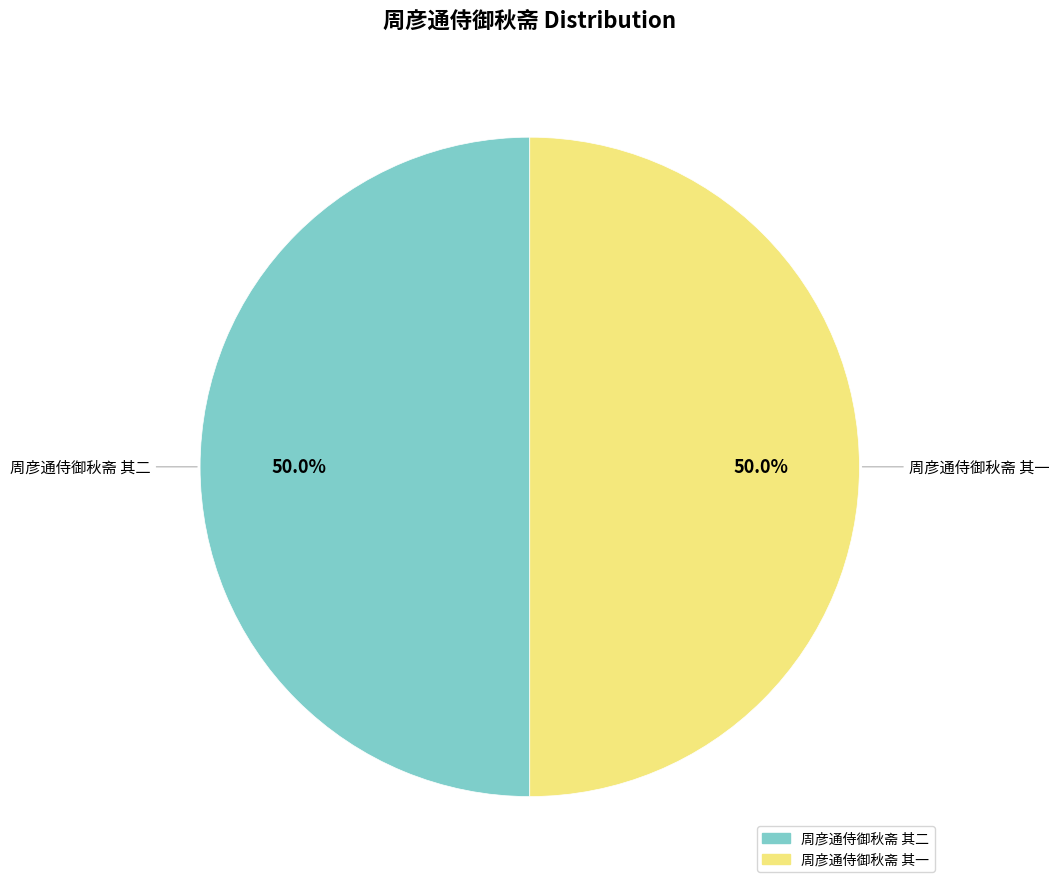

What is the ratio of the value at 周彦通侍御秋斋 其一 to the value at 周彦通侍御秋斋 其二?

1.0